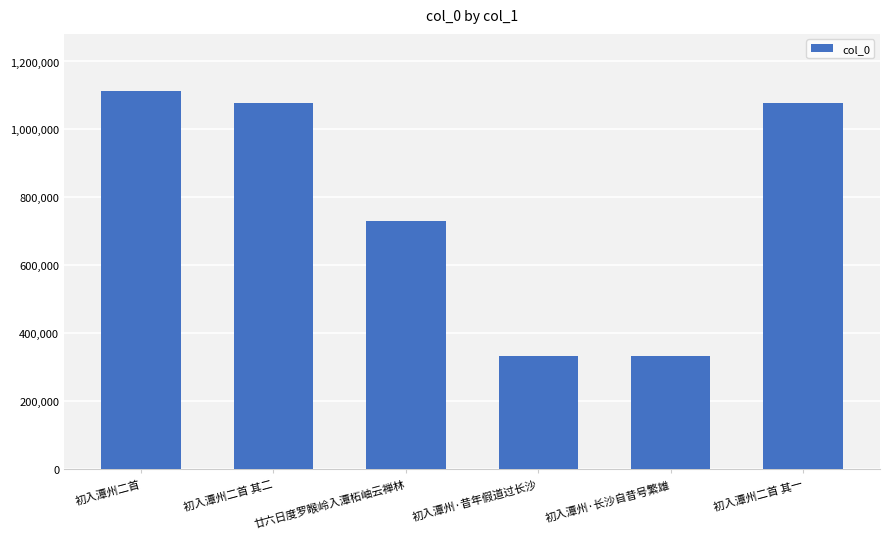

What is the approximate value at 初入潭州二首 其一, to the nearest 10?

1078310